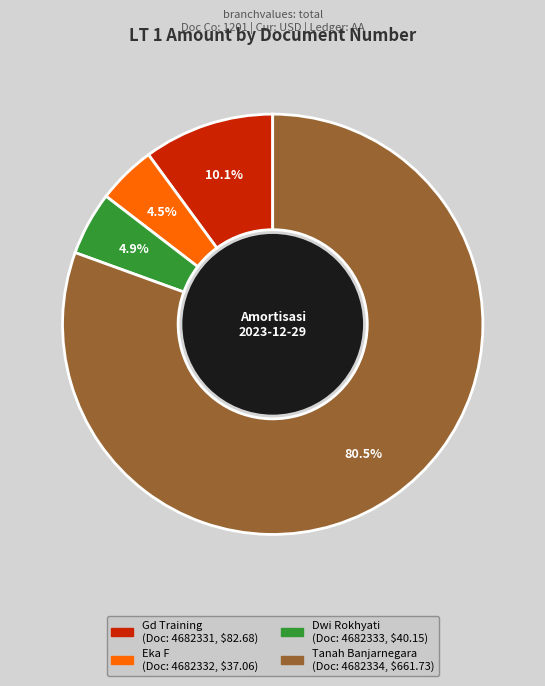

Does any single category account for the majority?

Yes